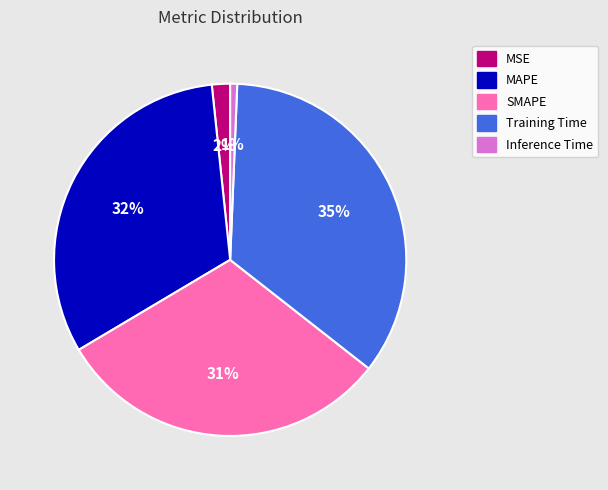

To the nearest percent, what is the difference between the Training Time and SMAPE slice percentages?

4%